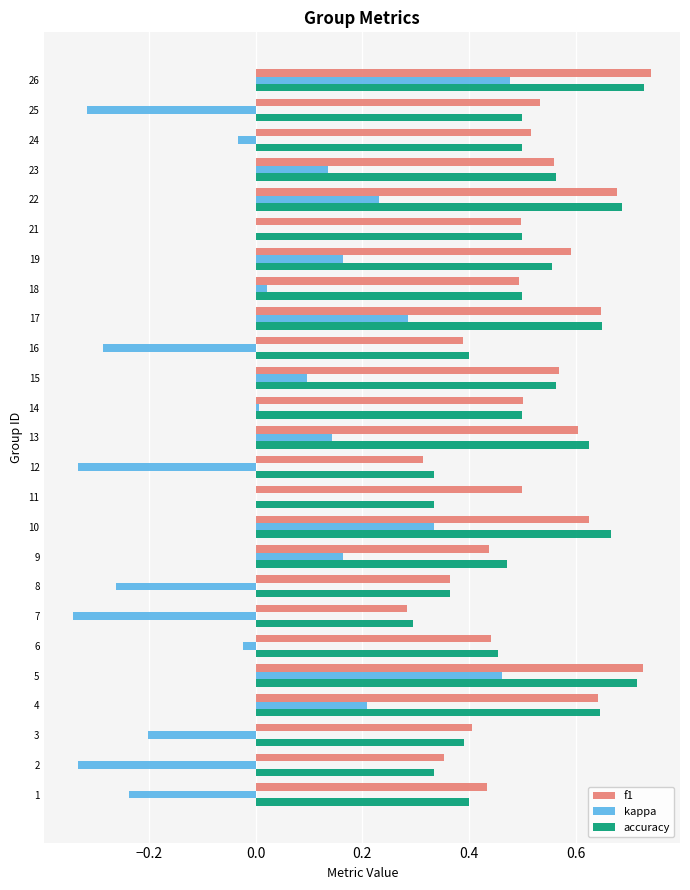

The accuracy series shows 0.4 at 3. True or false?

True